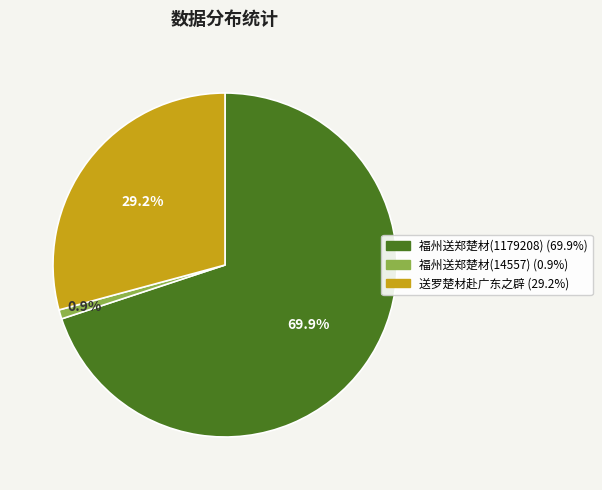

Is there any slice that represents more than half of the pie?

Yes